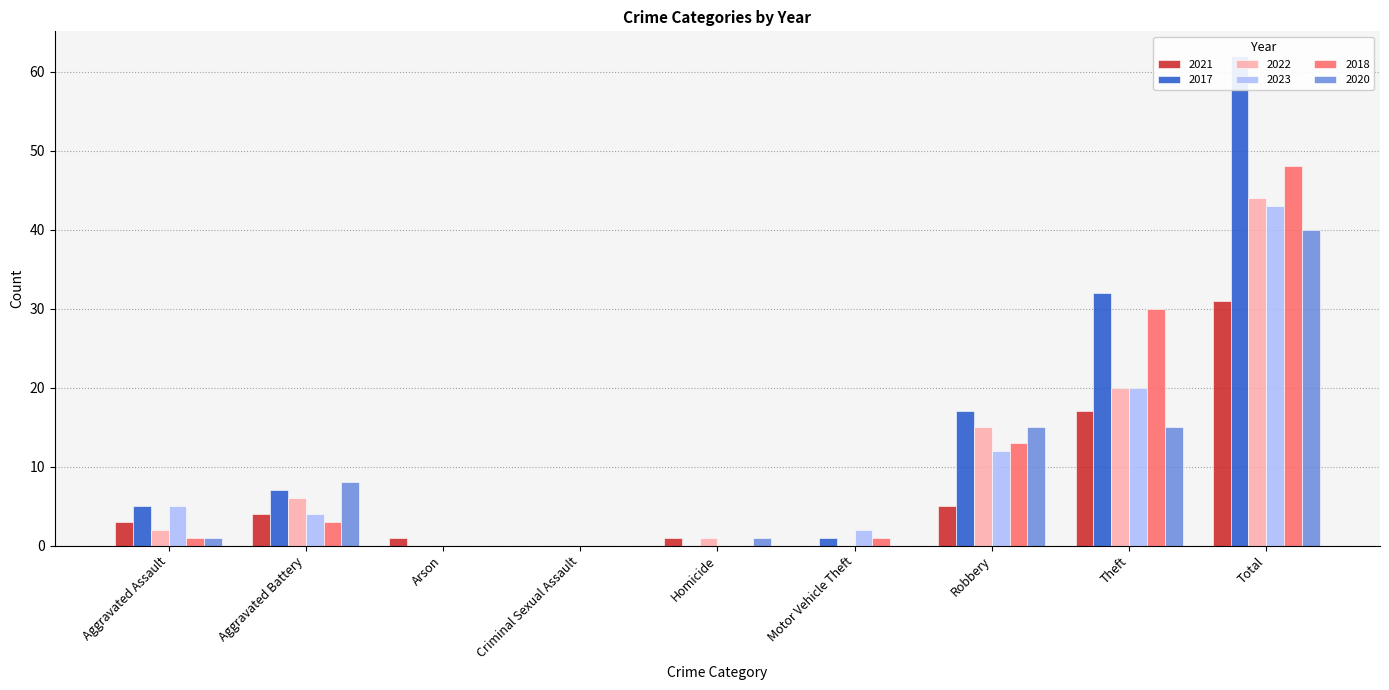

Reading left to right, list all the values displayed in this chart.

2021: 3	4	1	0	1	0	5	17	31
2017: 5	7	0	0	0	1	17	32	62
2022: 2	6	0	0	1	0	15	20	44
2023: 5	4	0	0	0	2	12	20	43
2018: 1	3	0	0	0	1	13	30	48
2020: 1	8	0	0	1	0	15	15	40